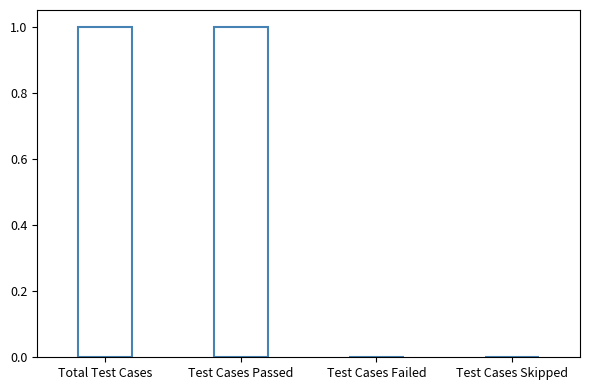

Which has a higher value, Test Cases Passed or Test Cases Failed?

Test Cases Passed